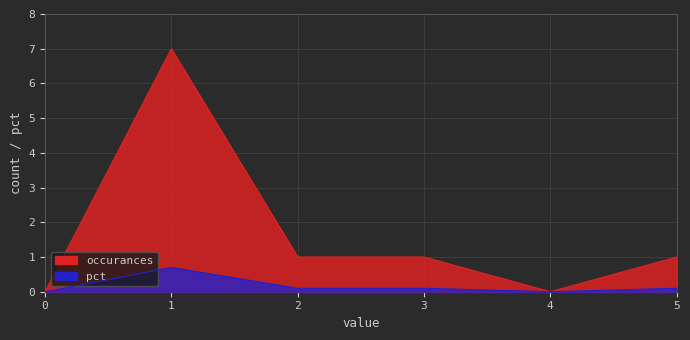

True or false: pct has more than 1 interior local peaks.

False